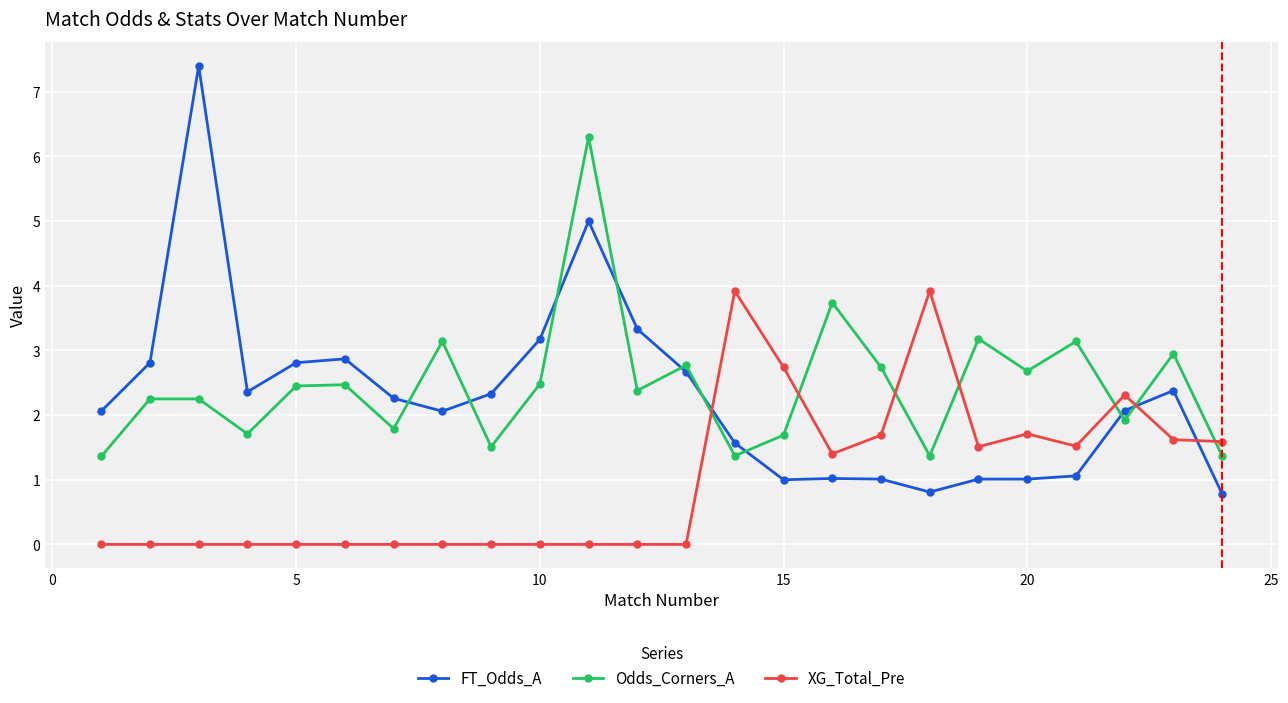

What is the maximum value for XG_Total_Pre?

3.9